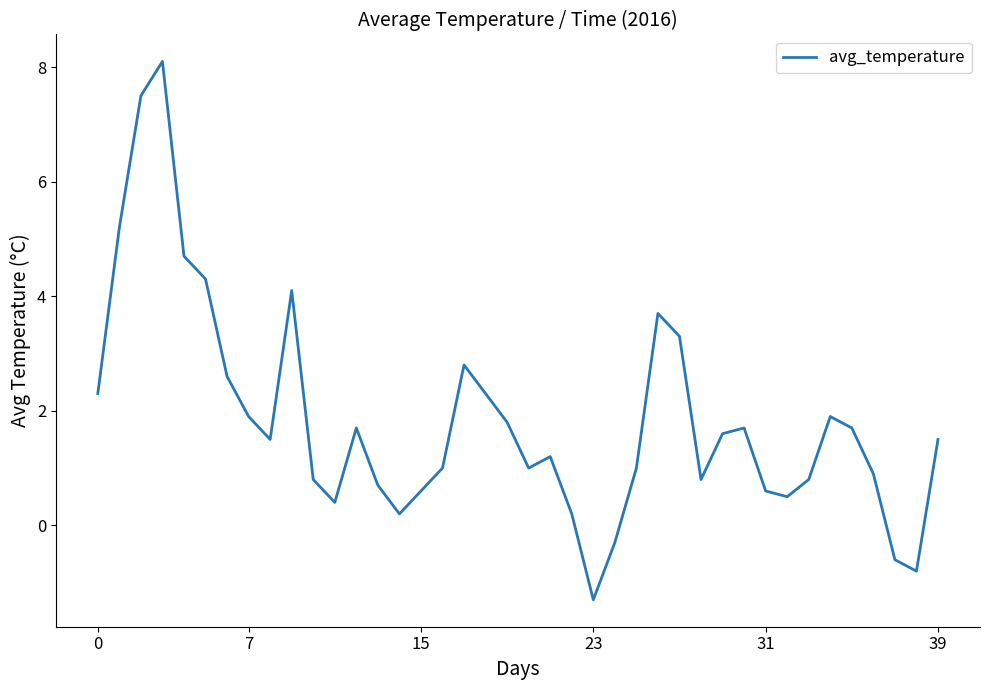

What is the greatest value displayed?

8.1